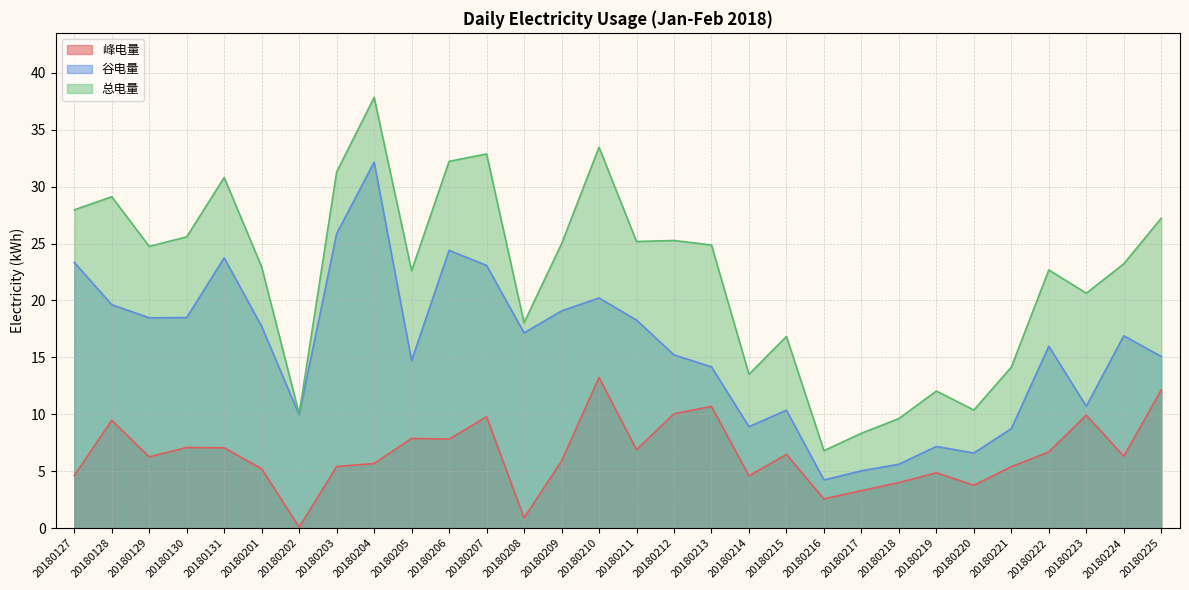

What is the value of the 总电量 point at the 10th from the left?

22.6